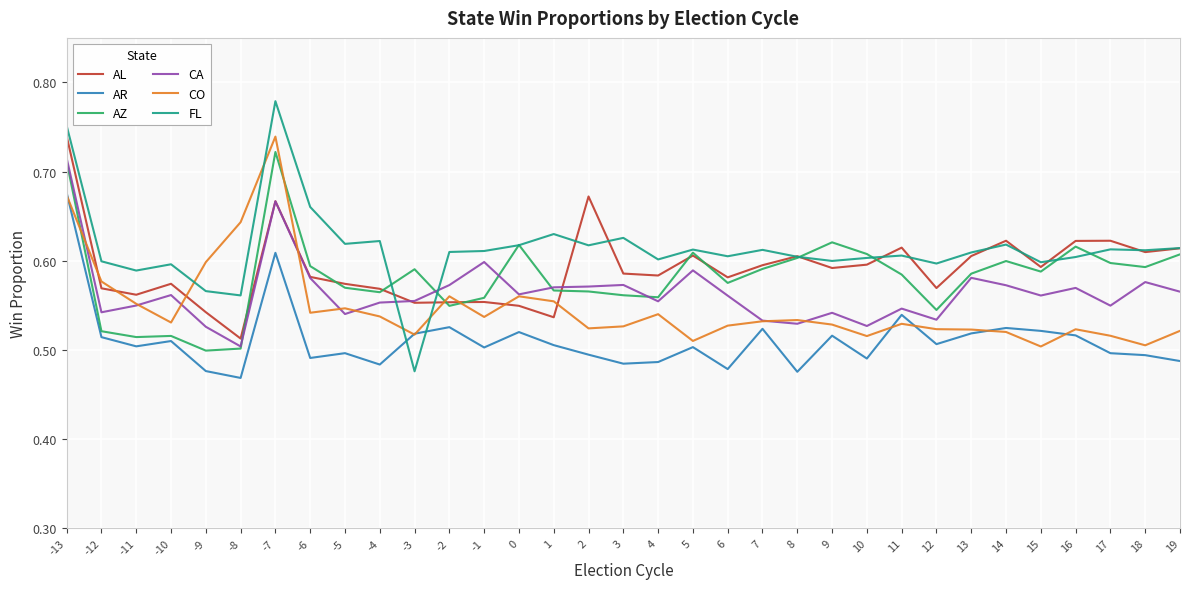

Which series has the widest spread of values?

FL